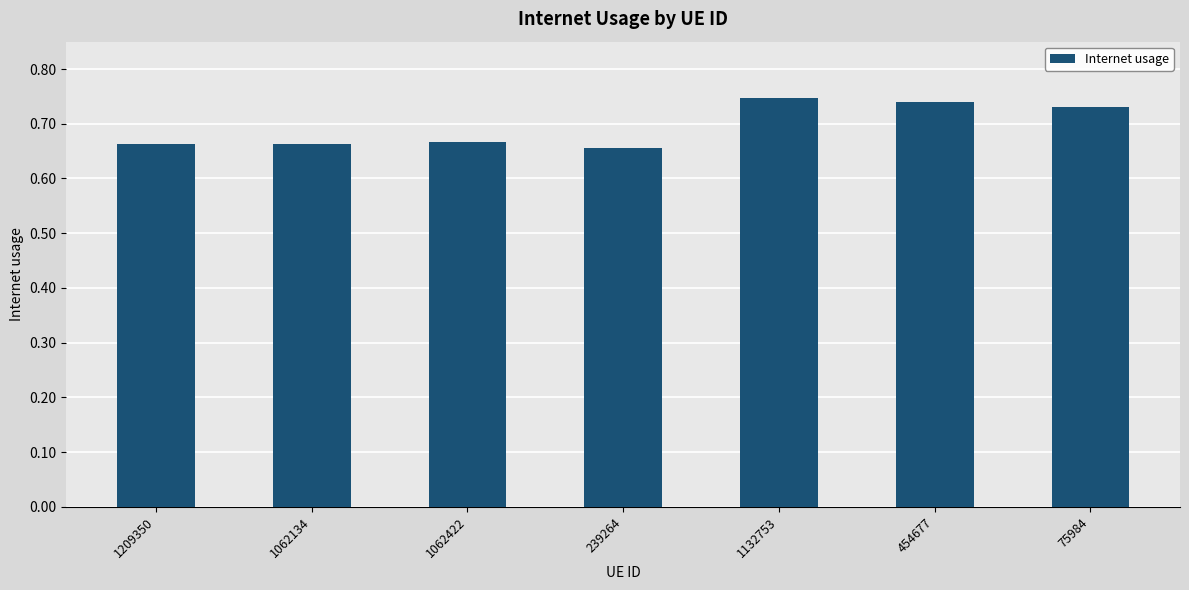

Count the values in the range 0 to 1.

7